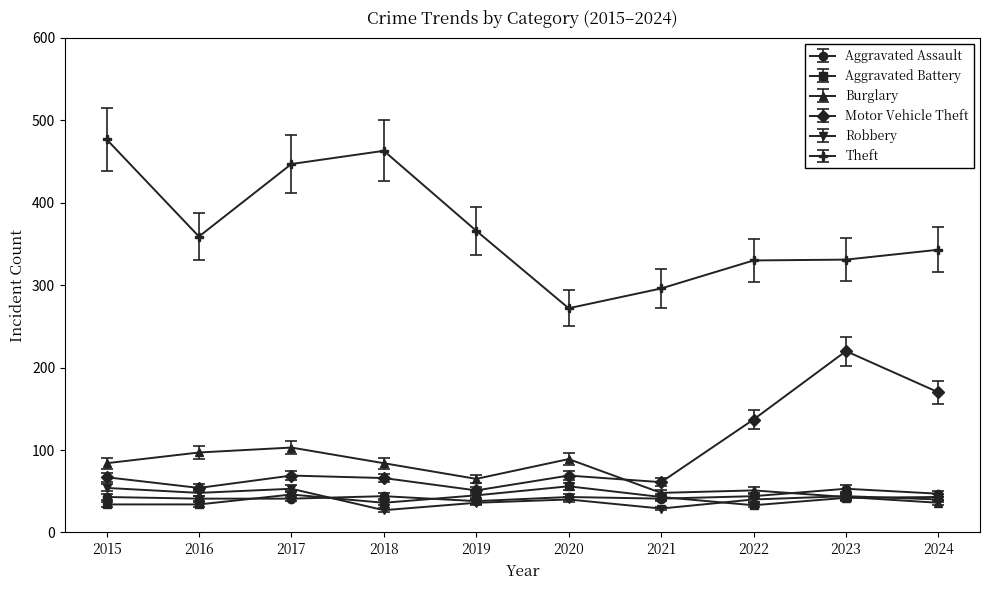

What is the smallest value displayed?

27